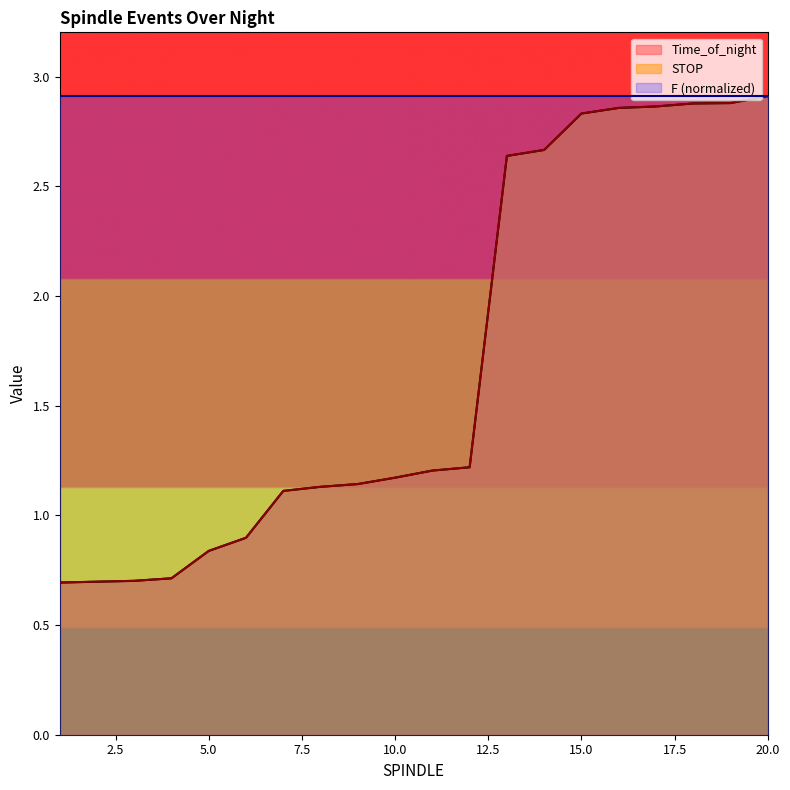

Where is Time_of_night nearest to the value 1?

6